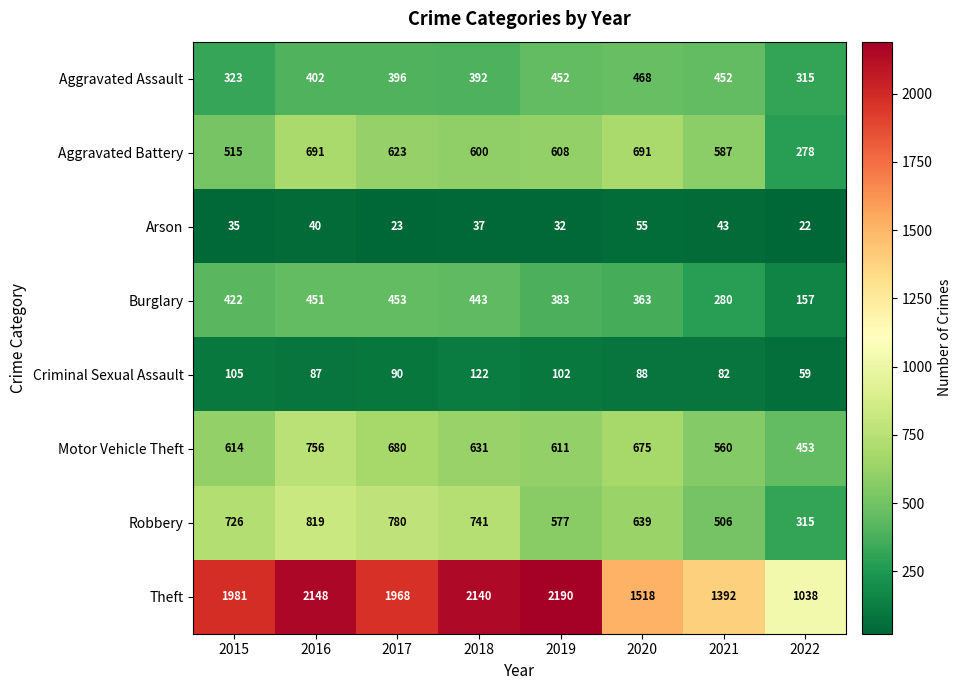

Rank the series at 2020 from highest to lowest value.

Theft, Aggravated Battery, Motor Vehicle Theft, Robbery, Aggravated Assault, Burglary, Criminal Sexual Assault, Arson